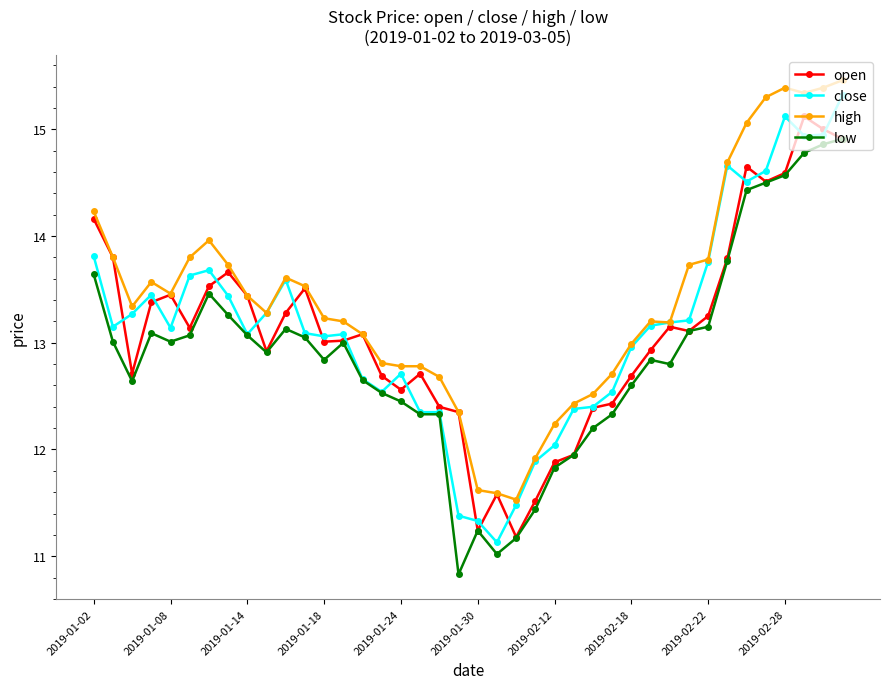

Which series has the widest spread of values?

close